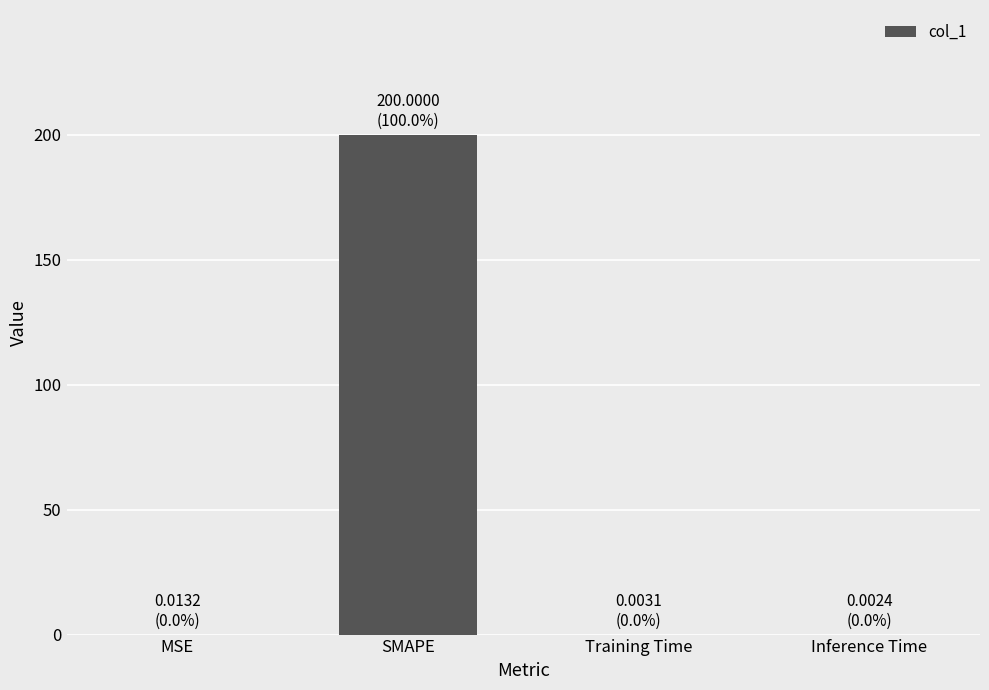

Count the number of data series in this chart.

1